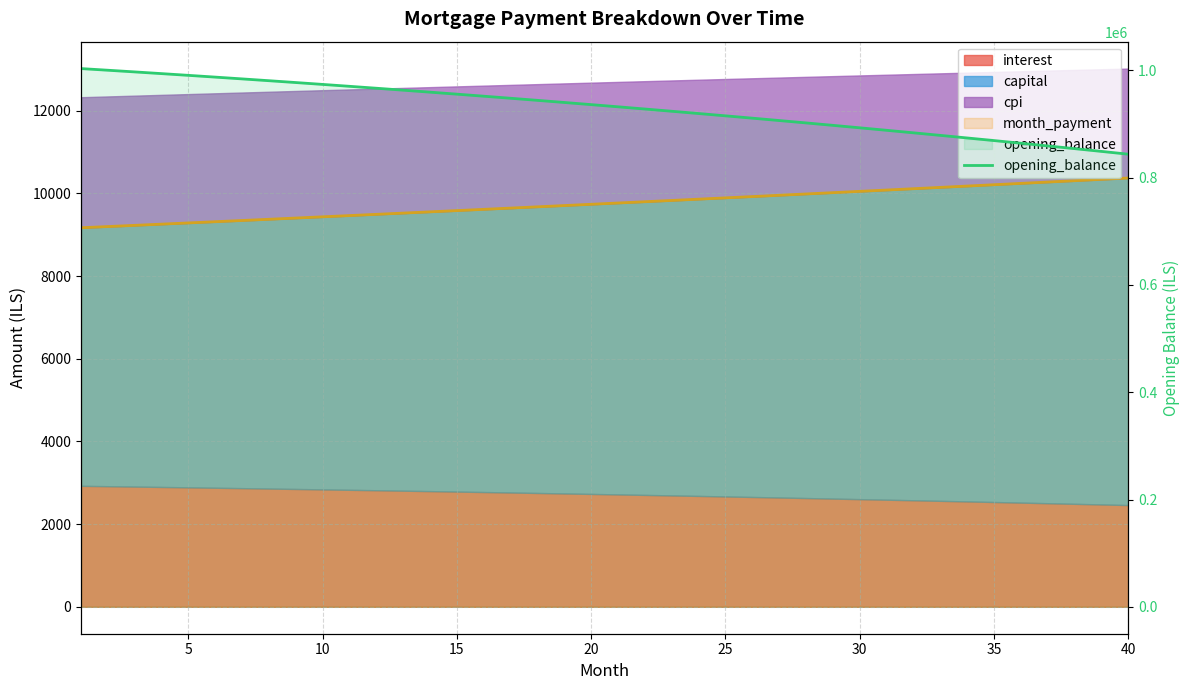

How many data points are above 935986?

20